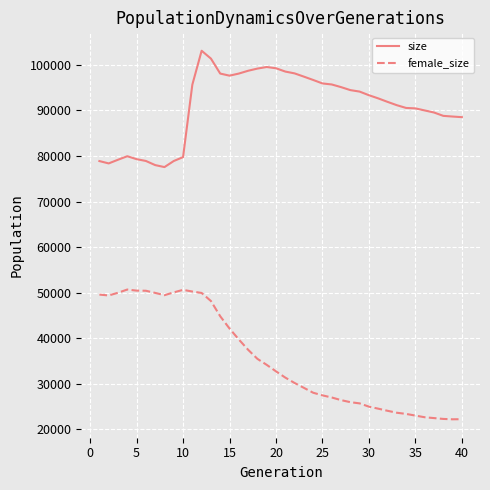

Count the number of data series in this chart.

2